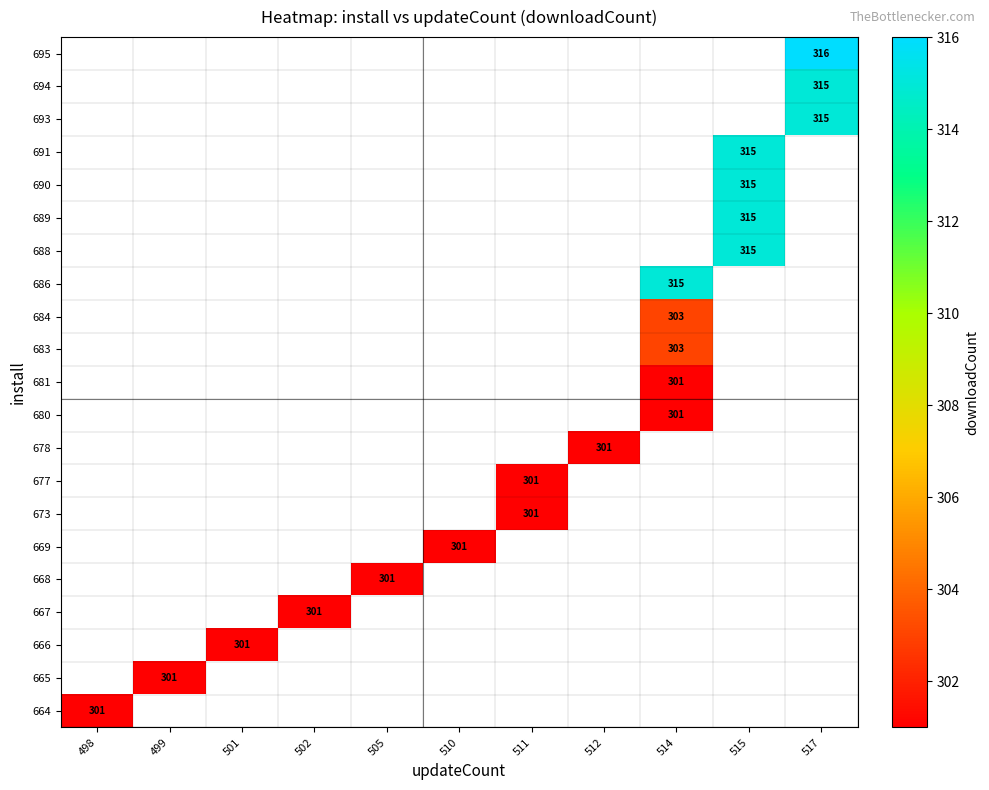

Is it true that 668 equals 301 at 505?

True